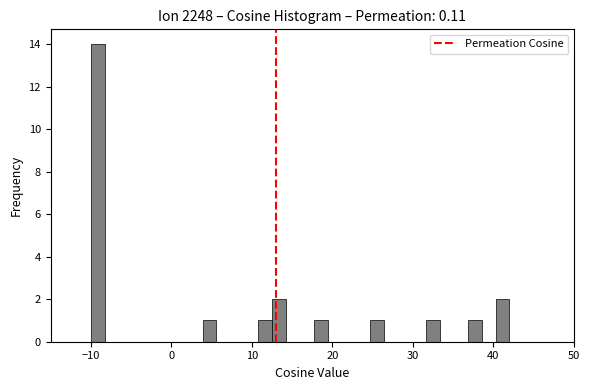

Around what value on the x-axis is the tallest bar? Give the approximate position of its centre, as read against the axis.

-9